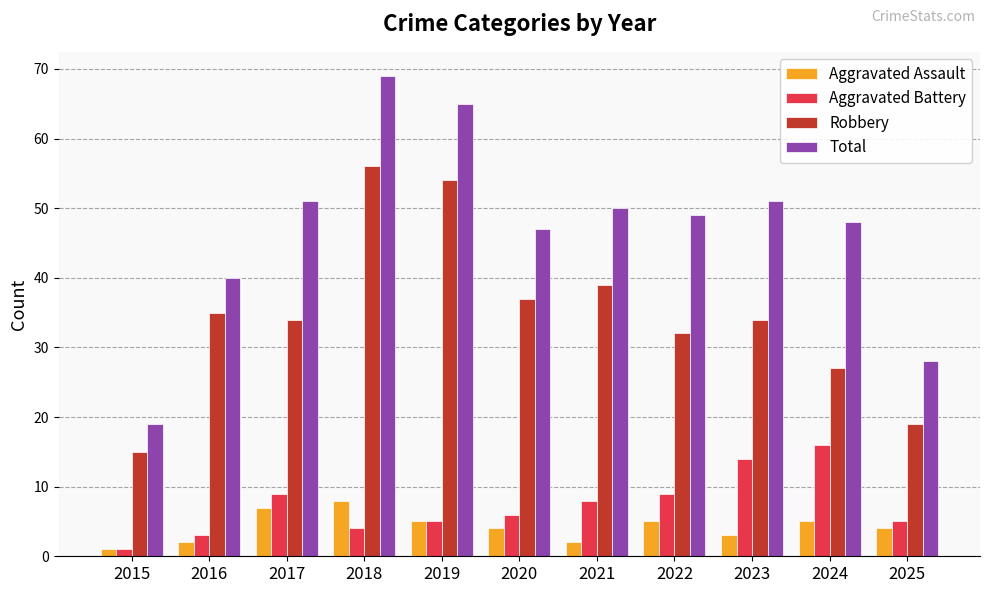

What is the value of the Aggravated Battery bar at the 6th from the left?

6